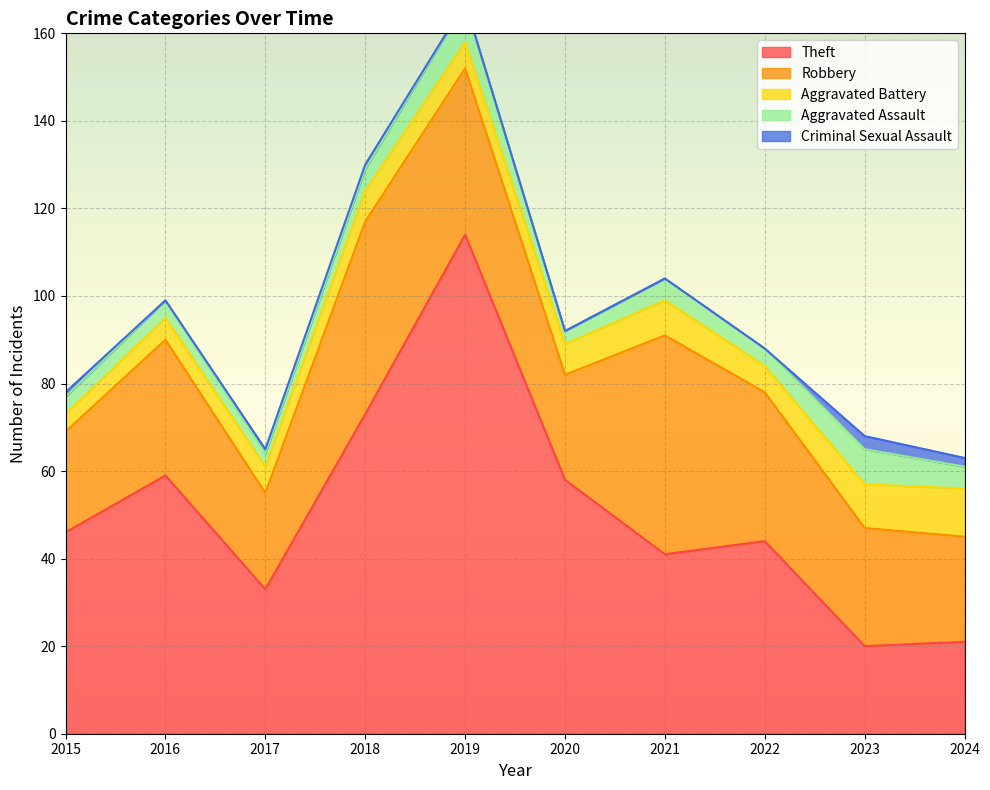

At 2015, list the series in order from largest to smallest.

Theft, Robbery, Aggravated Battery, Aggravated Assault, Criminal Sexual Assault